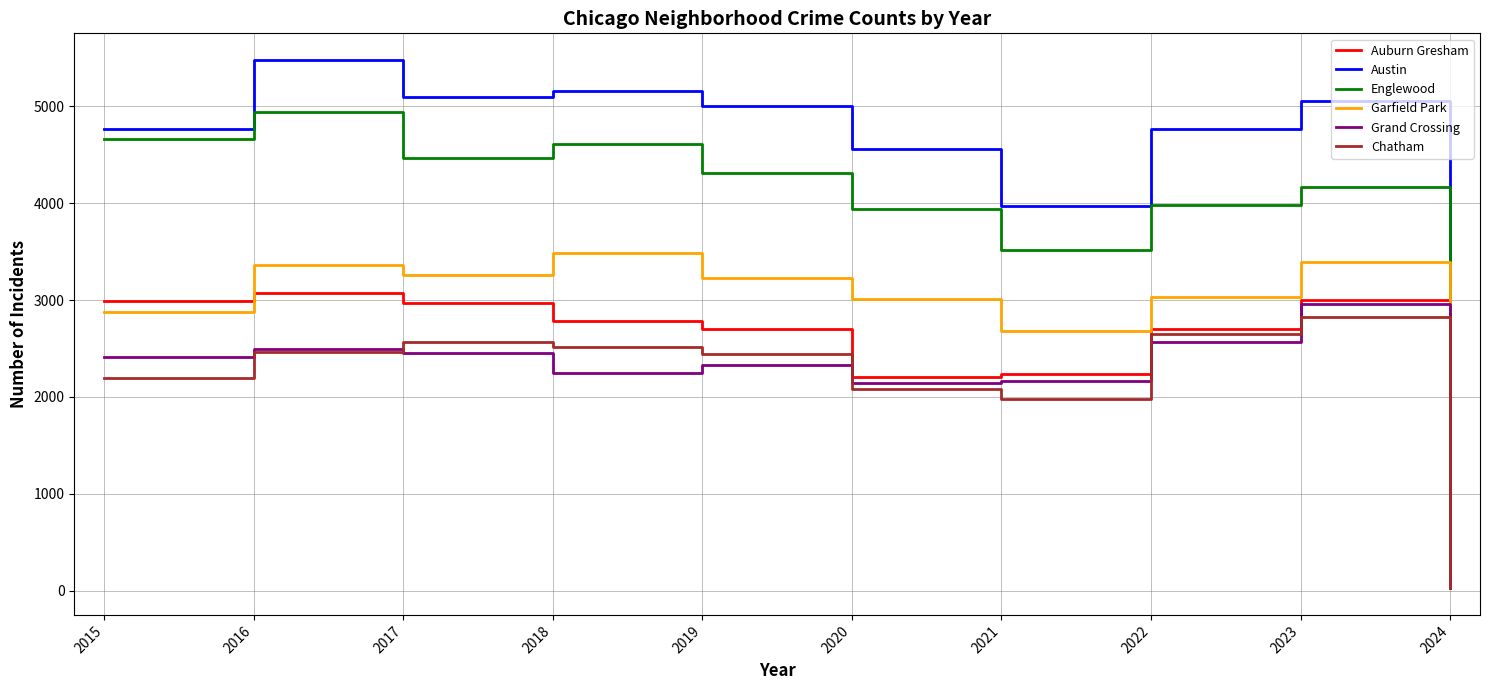

Which series has the largest total across all categories?

Austin